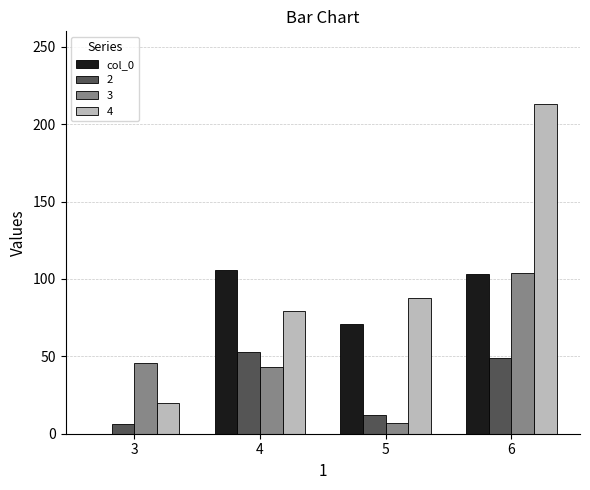

What is the maximum value shown in the chart?

213